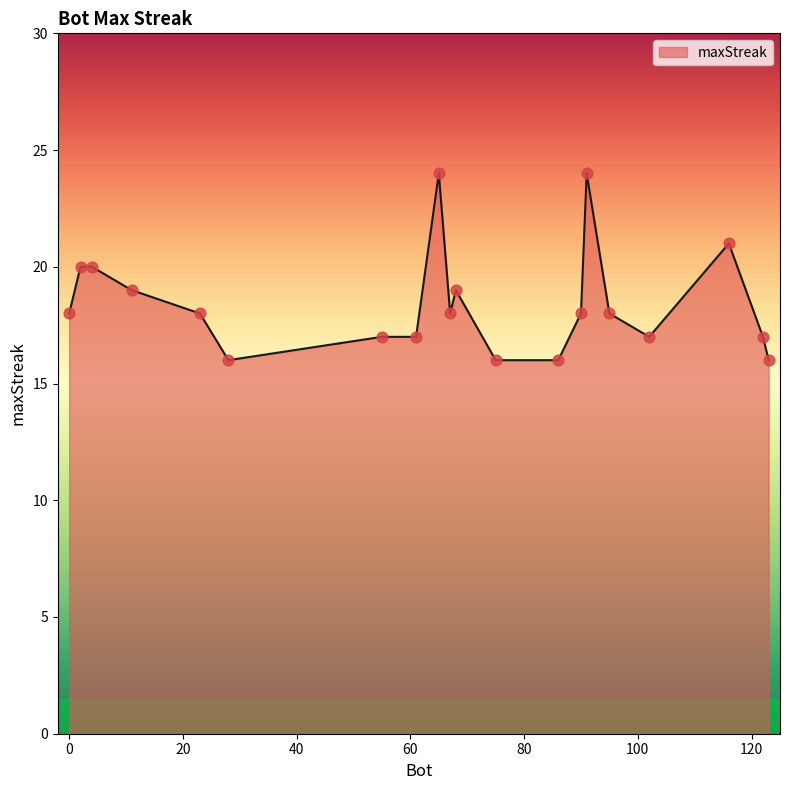

What is the difference between the maximum and minimum values?

8